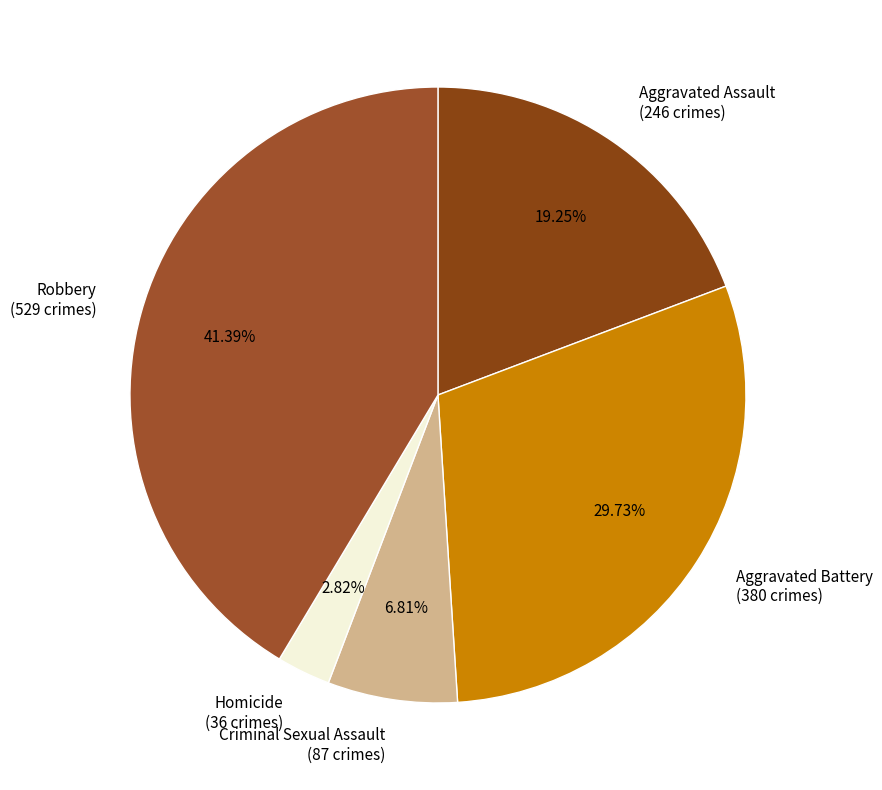

Which category has the biggest portion of the pie?

Robbery